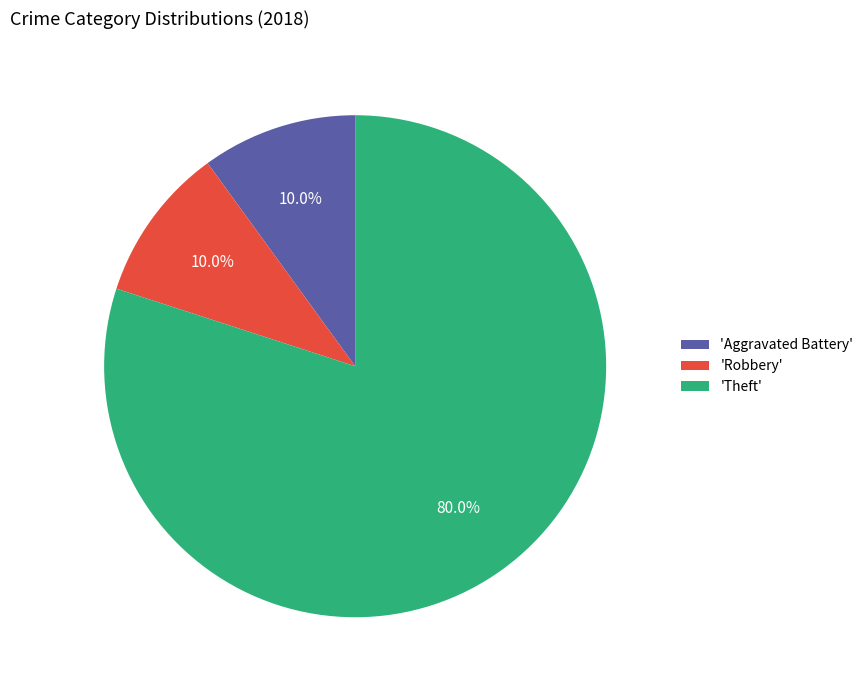

What is the largest slice in the pie chart?

'Theft'